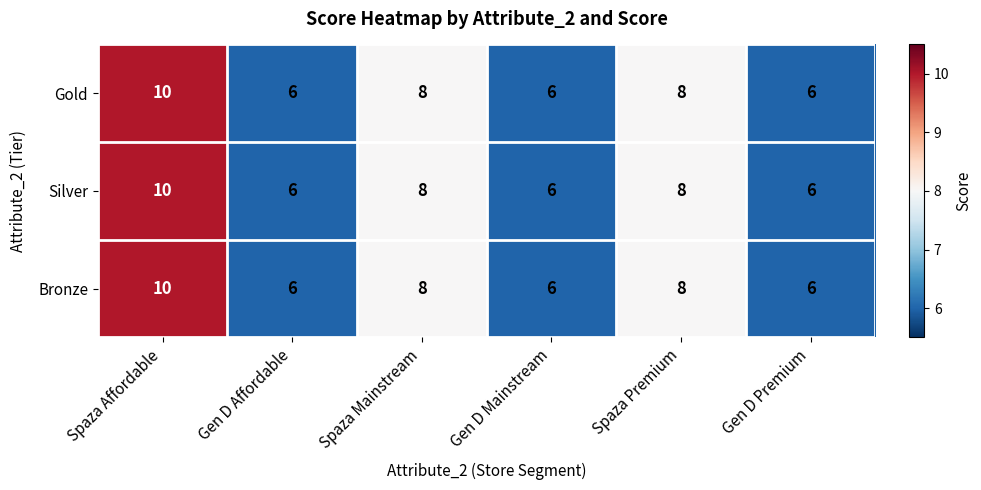

Reading right to left, what are all the values shown in this chart?

Gold: Gen D Premium=6	Spaza Premium=8	Gen D Mainstream=6	Spaza Mainstream=8	Gen D Affordable=6	Spaza Affordable=10
Silver: Gen D Premium=6	Spaza Premium=8	Gen D Mainstream=6	Spaza Mainstream=8	Gen D Affordable=6	Spaza Affordable=10
Bronze: Gen D Premium=6	Spaza Premium=8	Gen D Mainstream=6	Spaza Mainstream=8	Gen D Affordable=6	Spaza Affordable=10